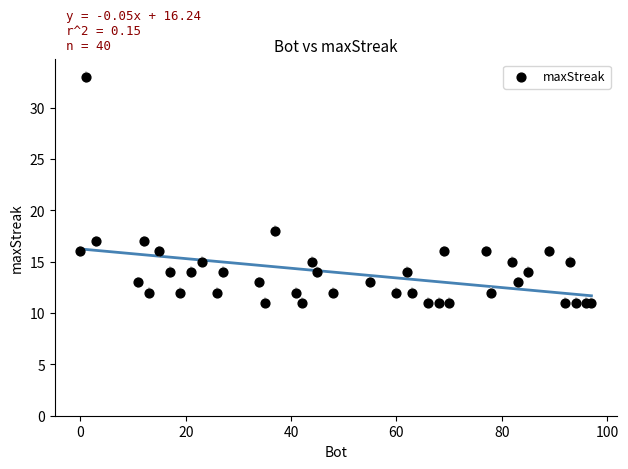

What Y value in the scatter plot is closest to 22?

18